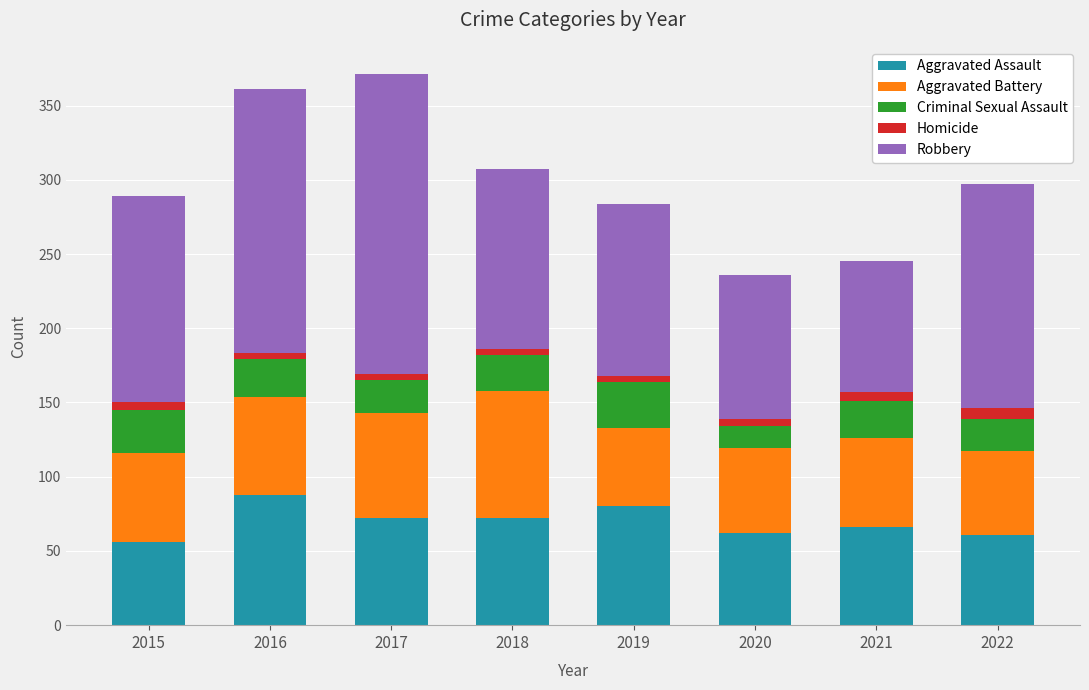

What is the difference between the second highest and minimum values in the Aggravated Assault series?

24